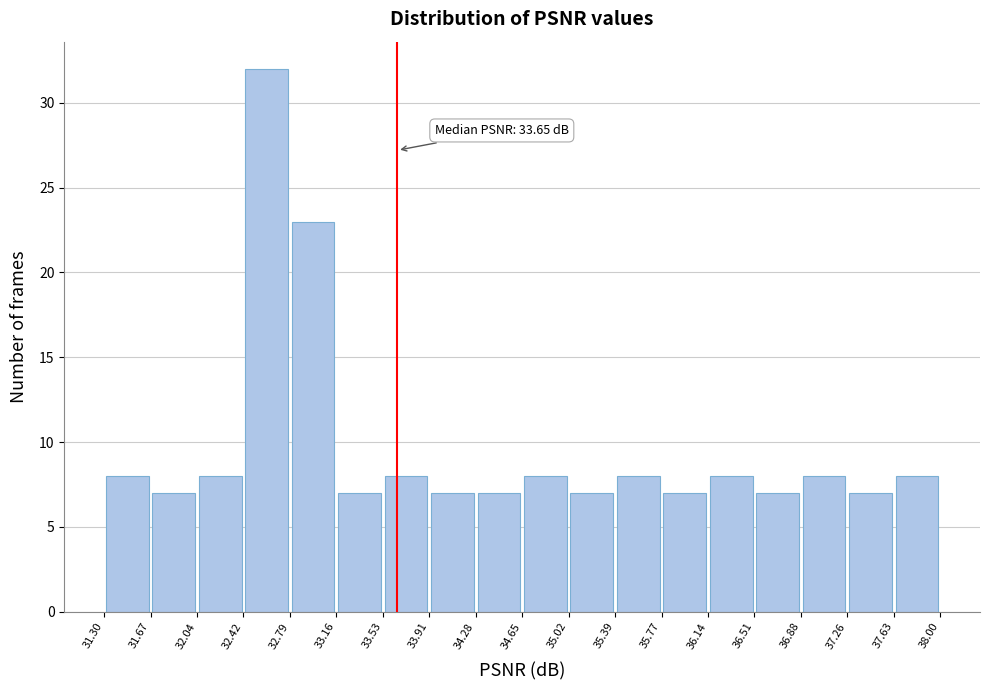

Which range on the x-axis has the tallest bar?

32.42 to 32.79